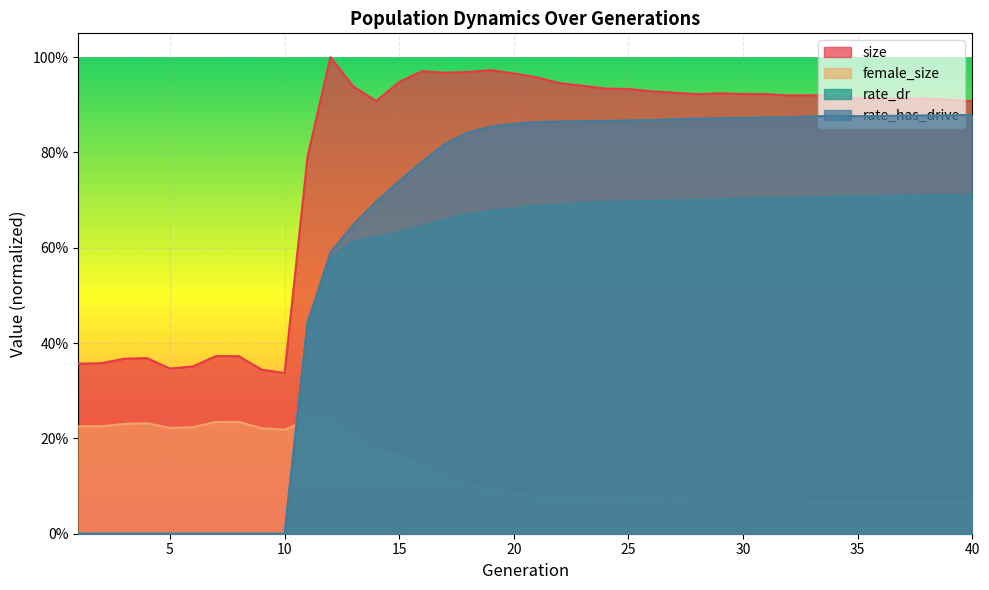

Rank the series by their maximum value, from highest to lowest.

size, rate_has_drive, rate_dr, female_size